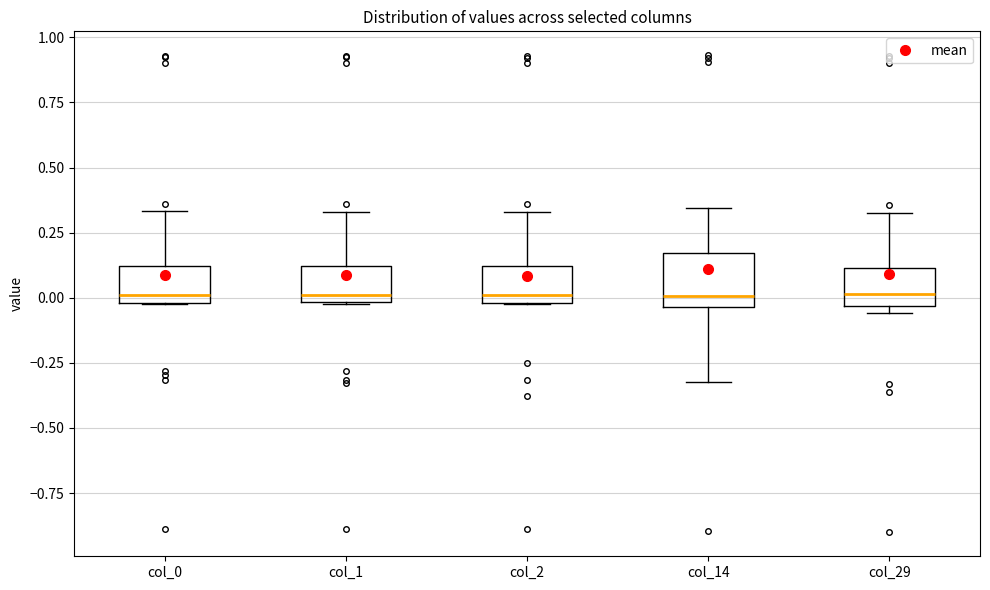

Where does the upper whisker of the box for col_2 end on the y-axis? The values are not printed on the chart, so give them approximately, as read against the axis.

0.35